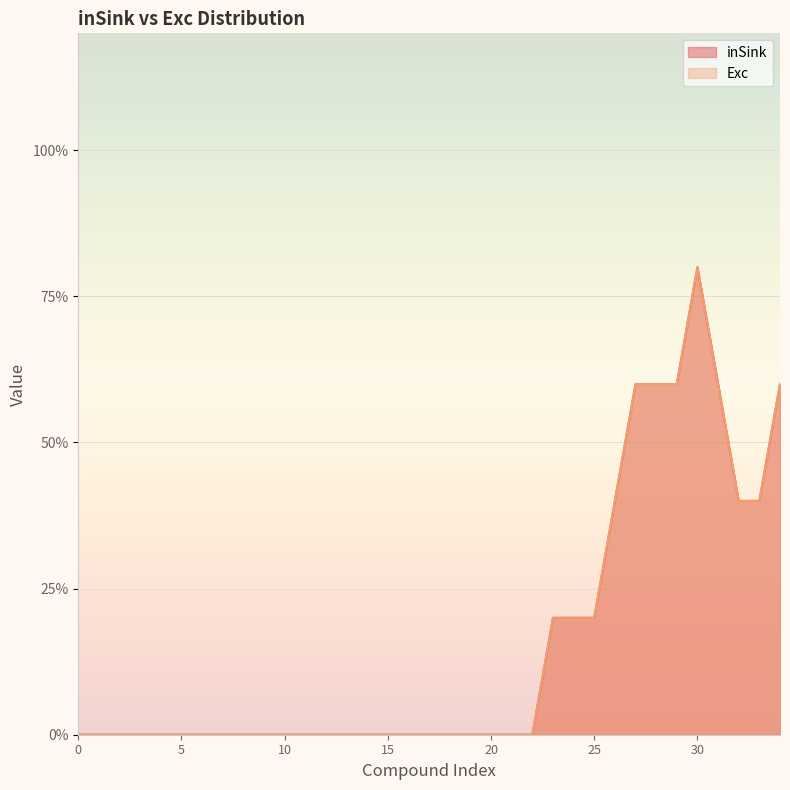

True or false: inSink and Exc cross at least once.

False